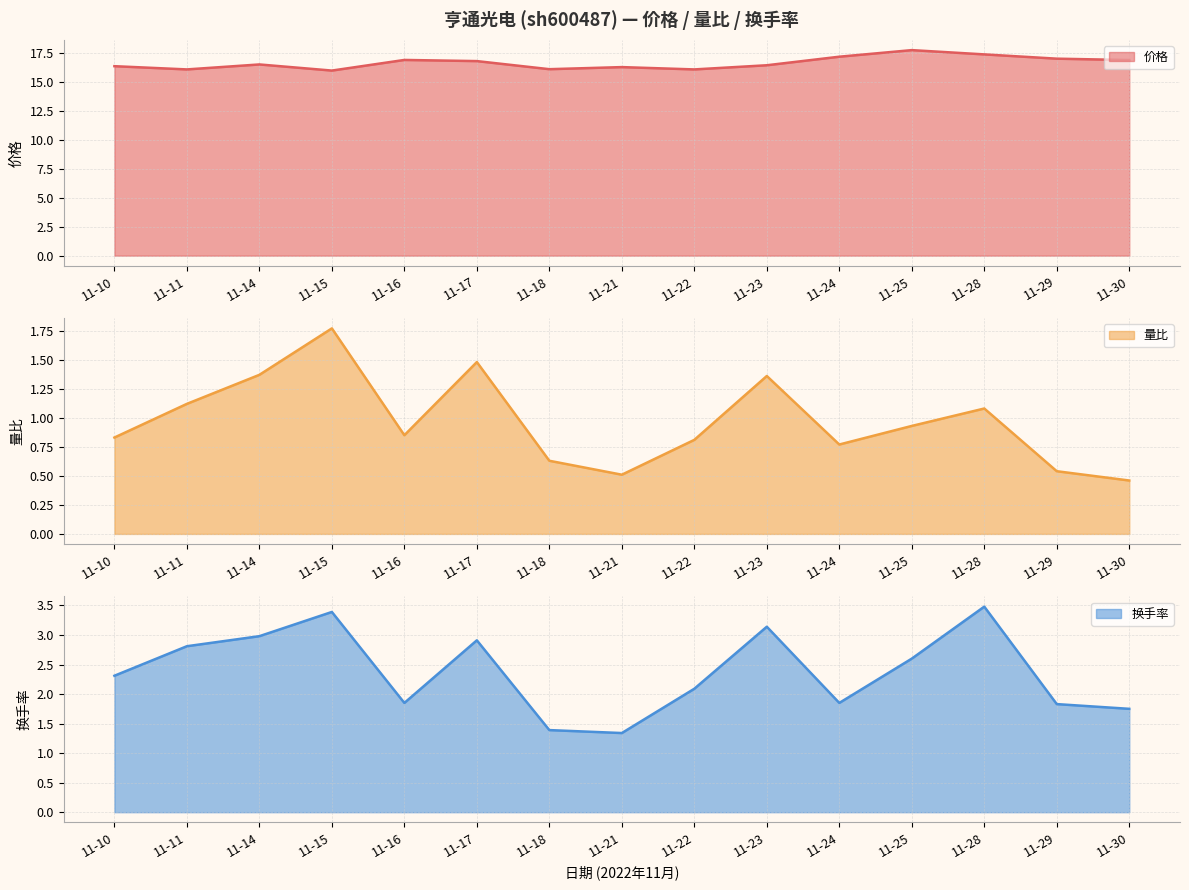

At 11-28, list the series in order from largest to smallest.

价格, 换手率, 量比